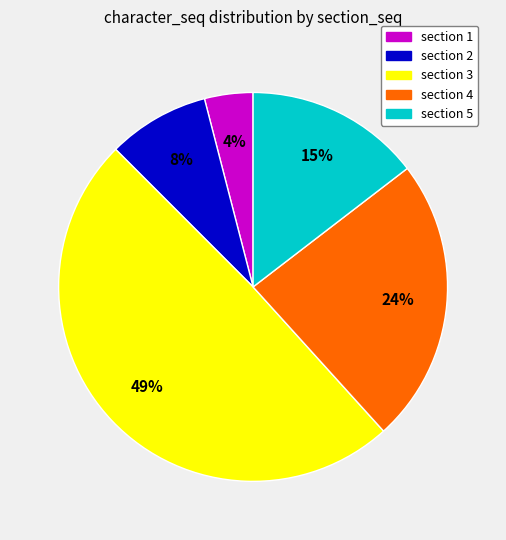

What percentage is the section 4 slice, to the nearest percent?

24%